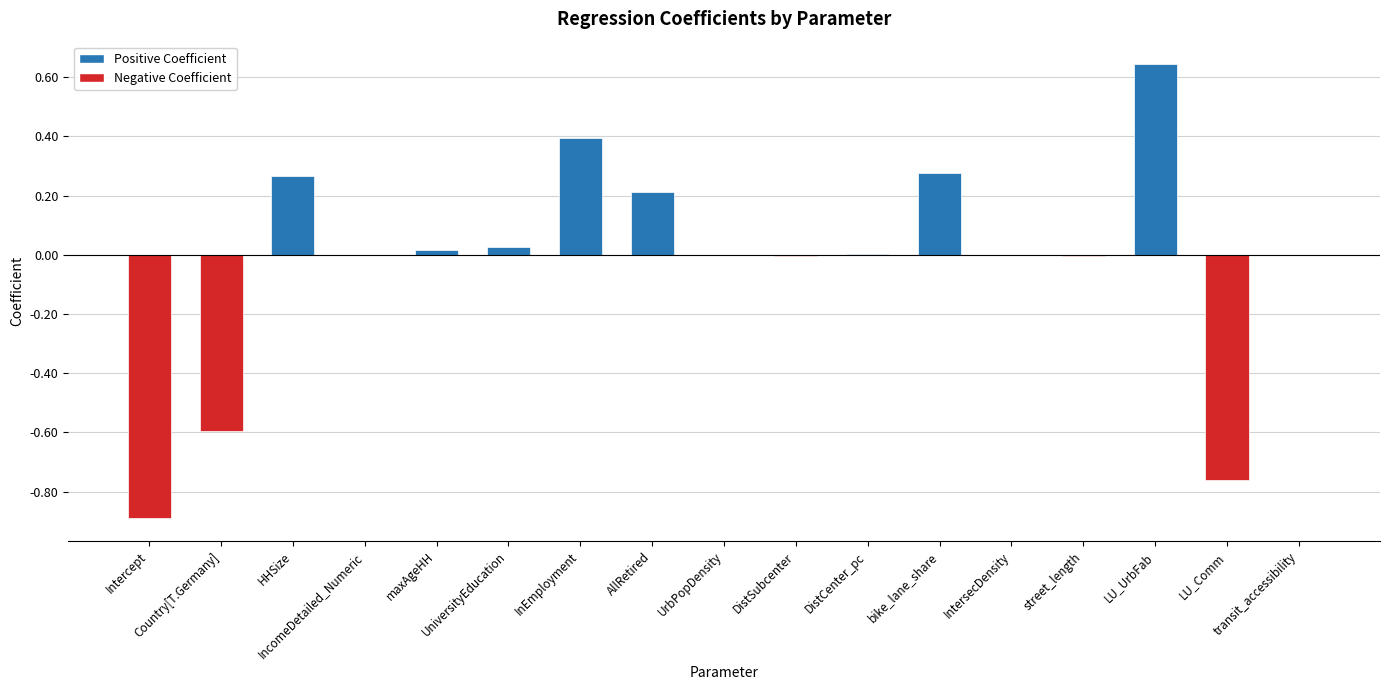

Which category has the highest value across all series?

LU_UrbFab